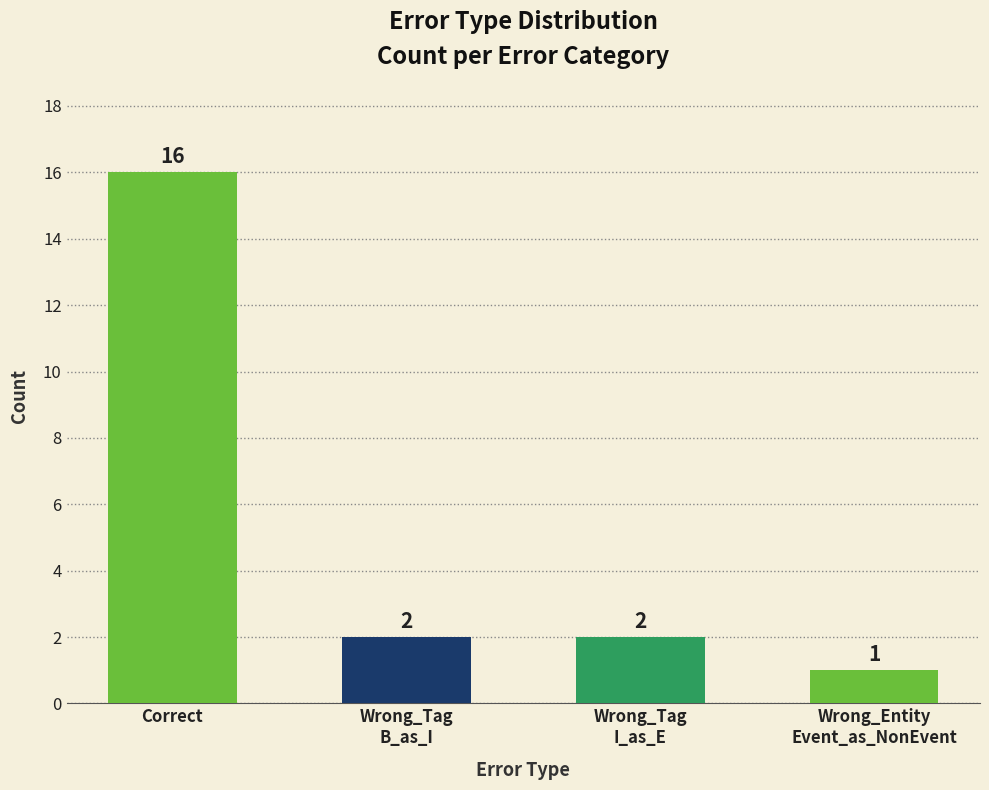

What is the average value?

5